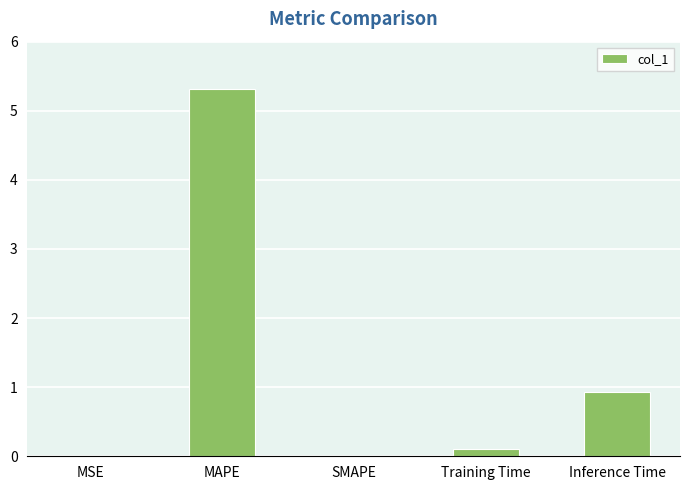

How many data points does each series have?

5